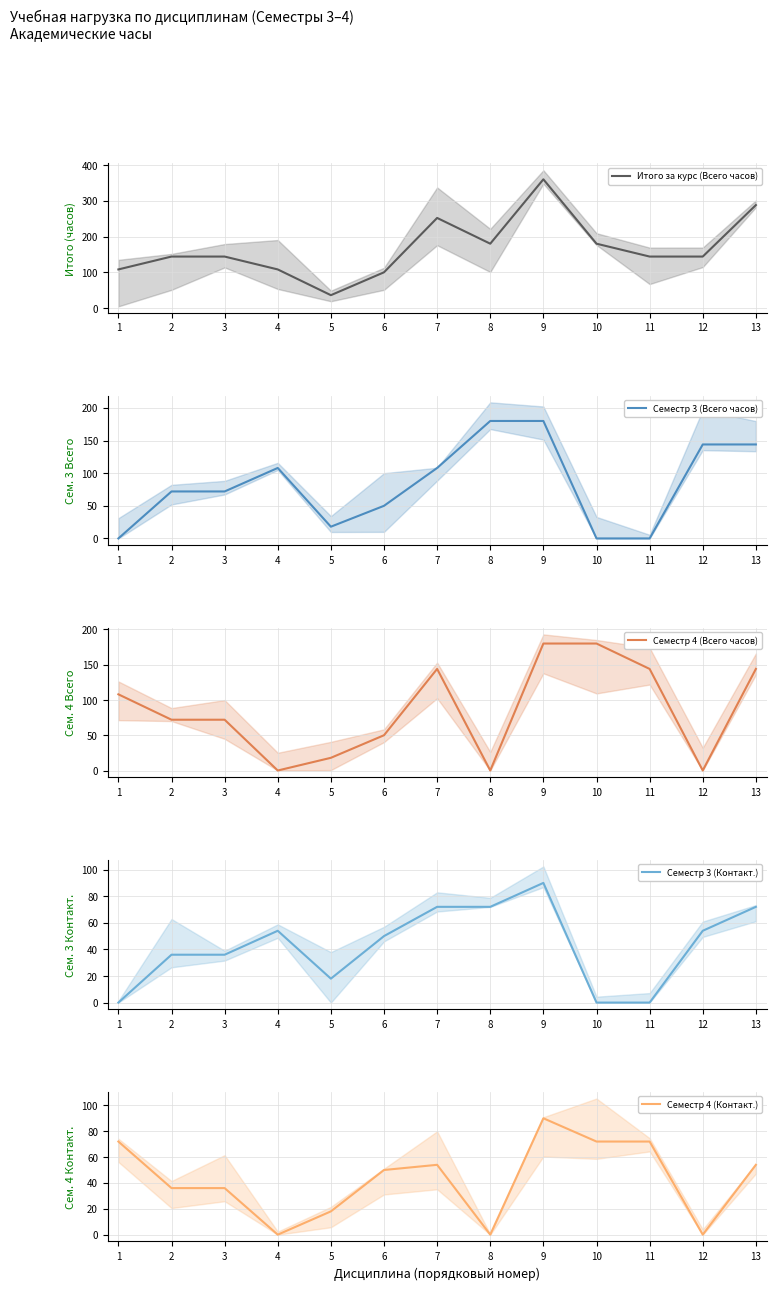

True or false: Семестр 3 (Всего часов) has more than 0 points higher than both neighbors.

True